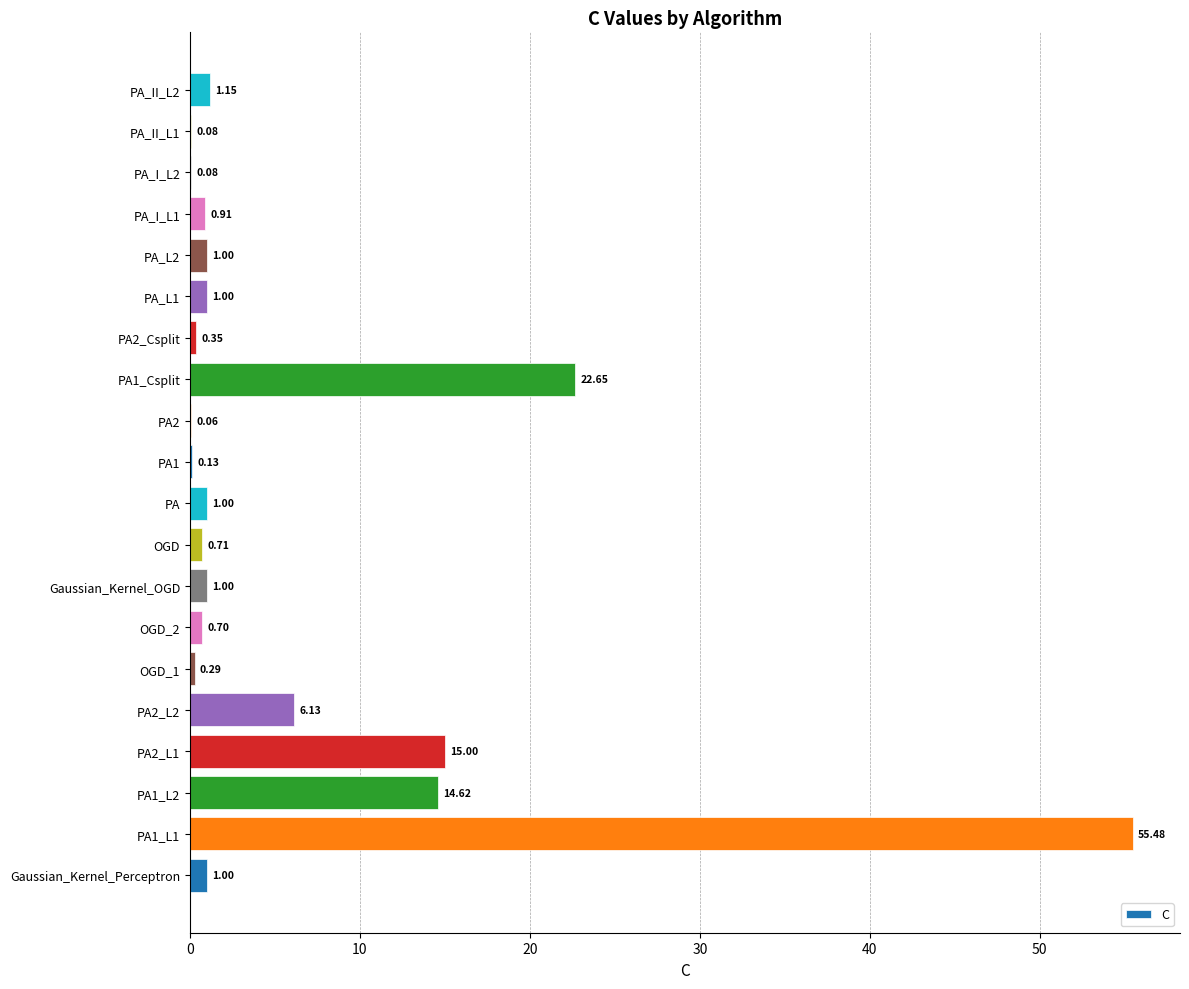

Are the bars horizontal?

Yes